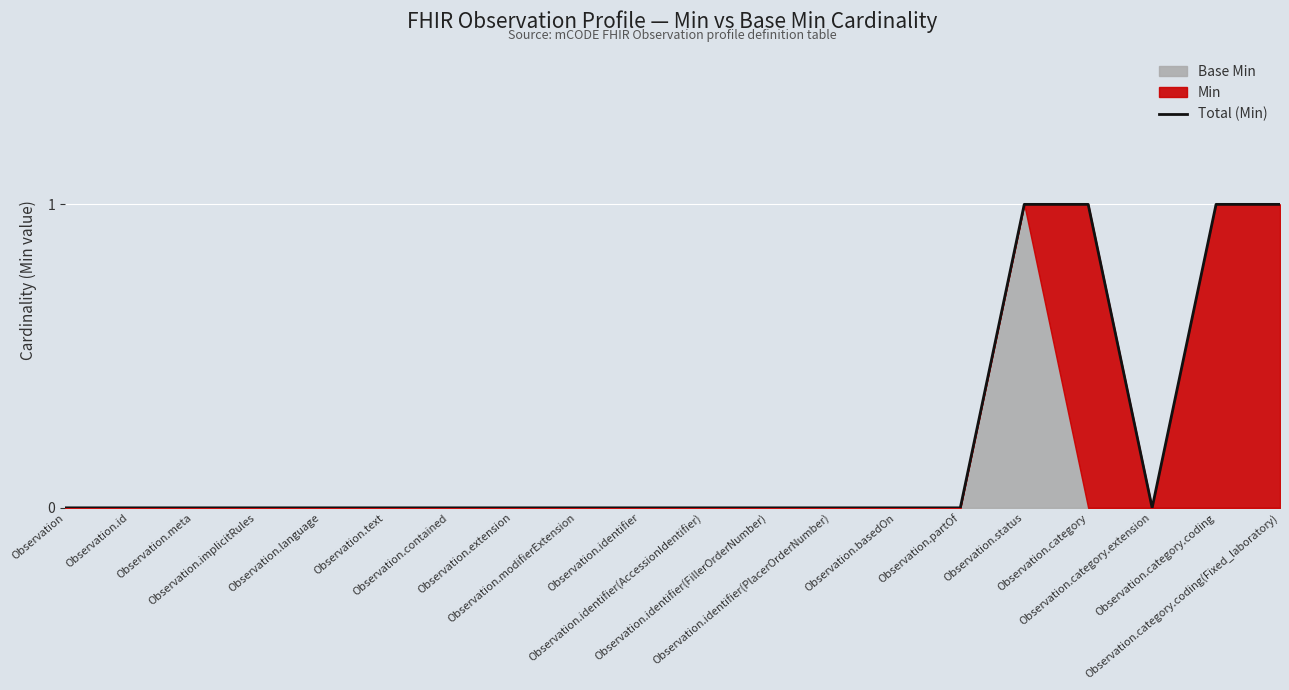

Reading left to right, transcribe all the data shown in this chart.

0	0	0	0	0	0	0	0	0	0	0	0	0	0	0	1	1	0	1	1